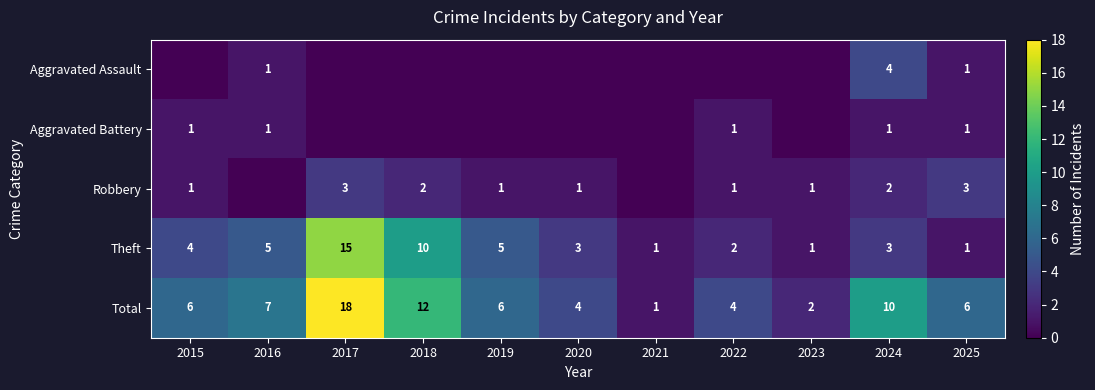

Is it true that Total equals 2 at 2019?

False